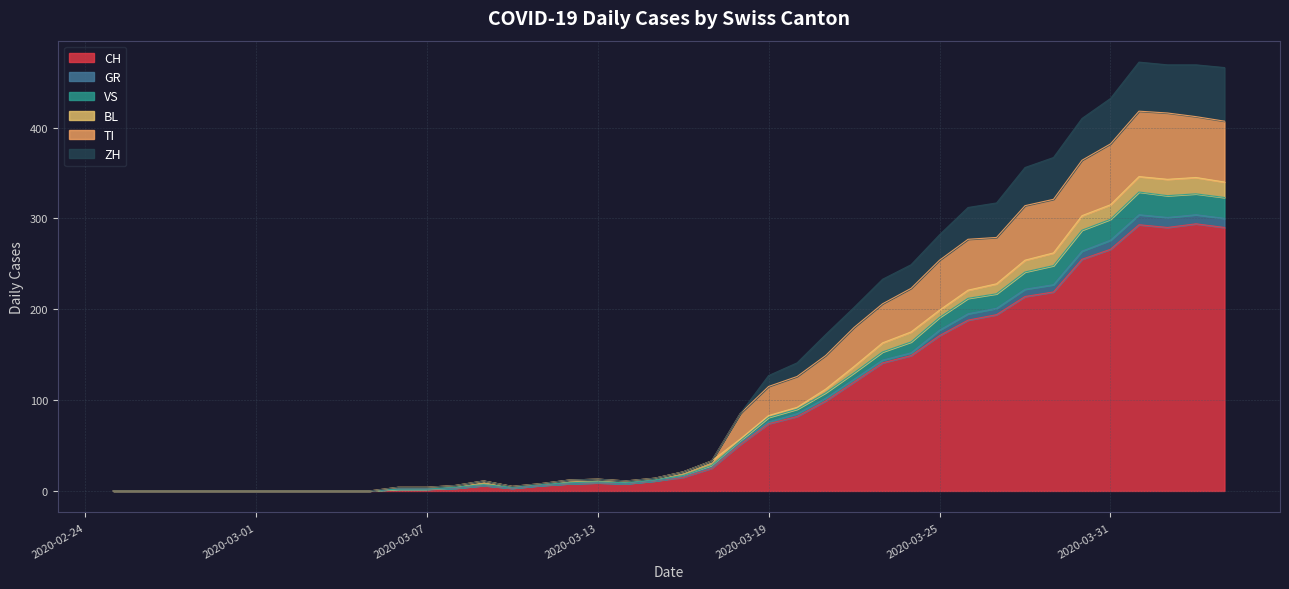

How many lines are shown in the chart?

6